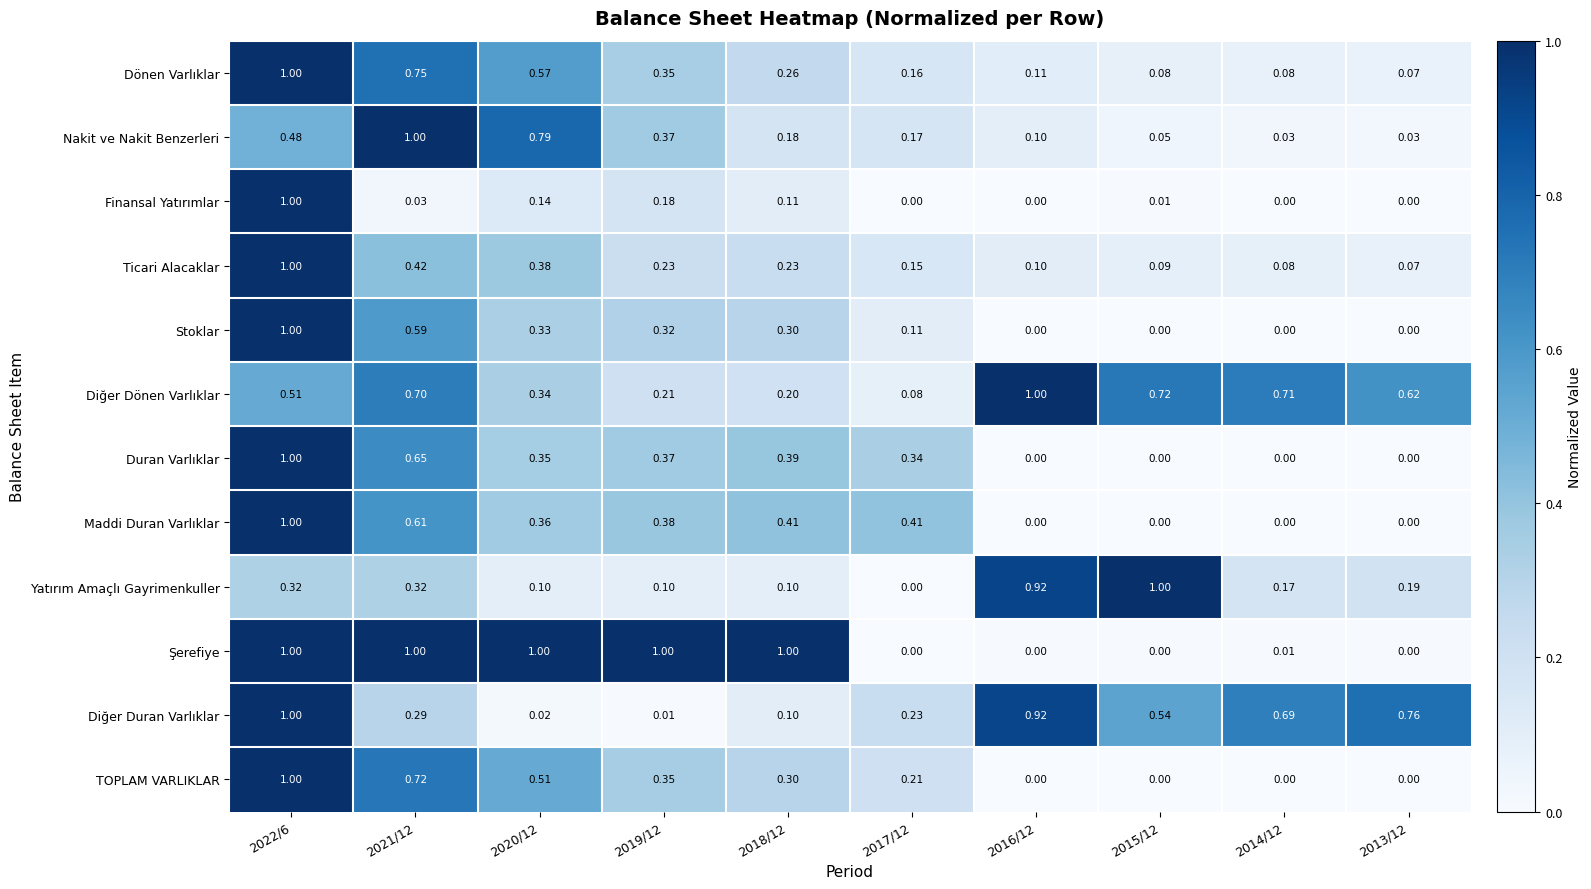

Between 2019/12 and 2018/12, which series saw the biggest shift?

Nakit ve Nakit Benzerleri